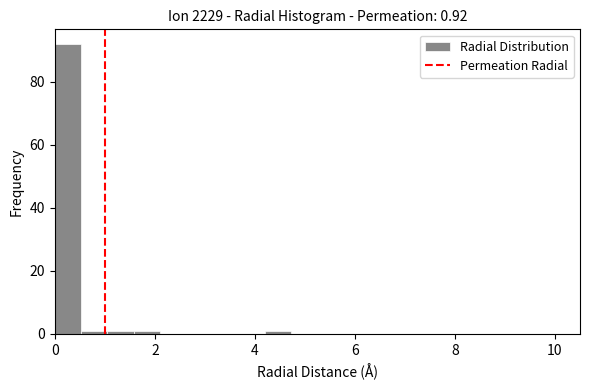

Read against the x-axis, roughly where is the centre of the tallest bar?

0.2